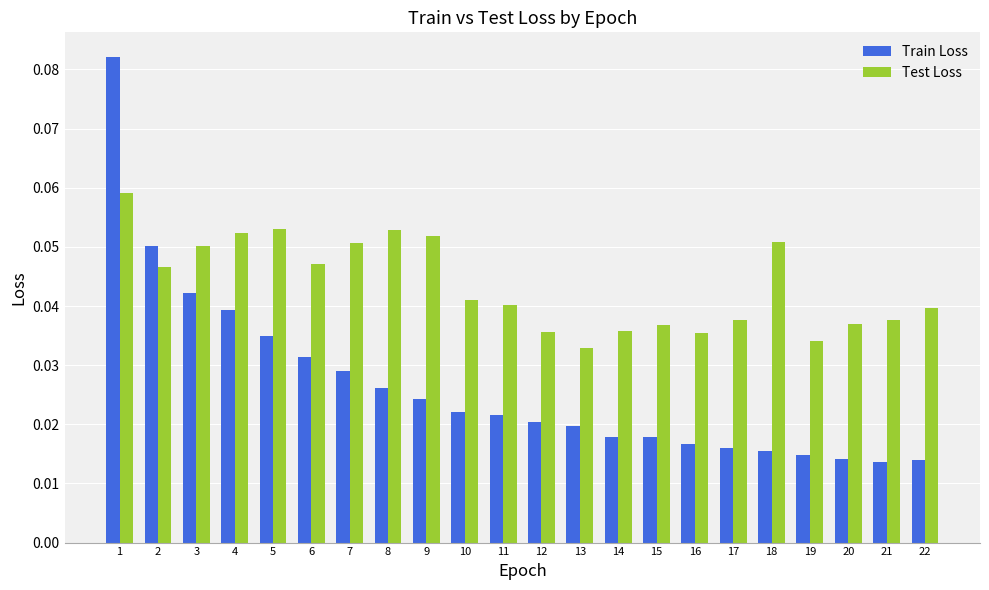

Does the chart contain any negative values?

No